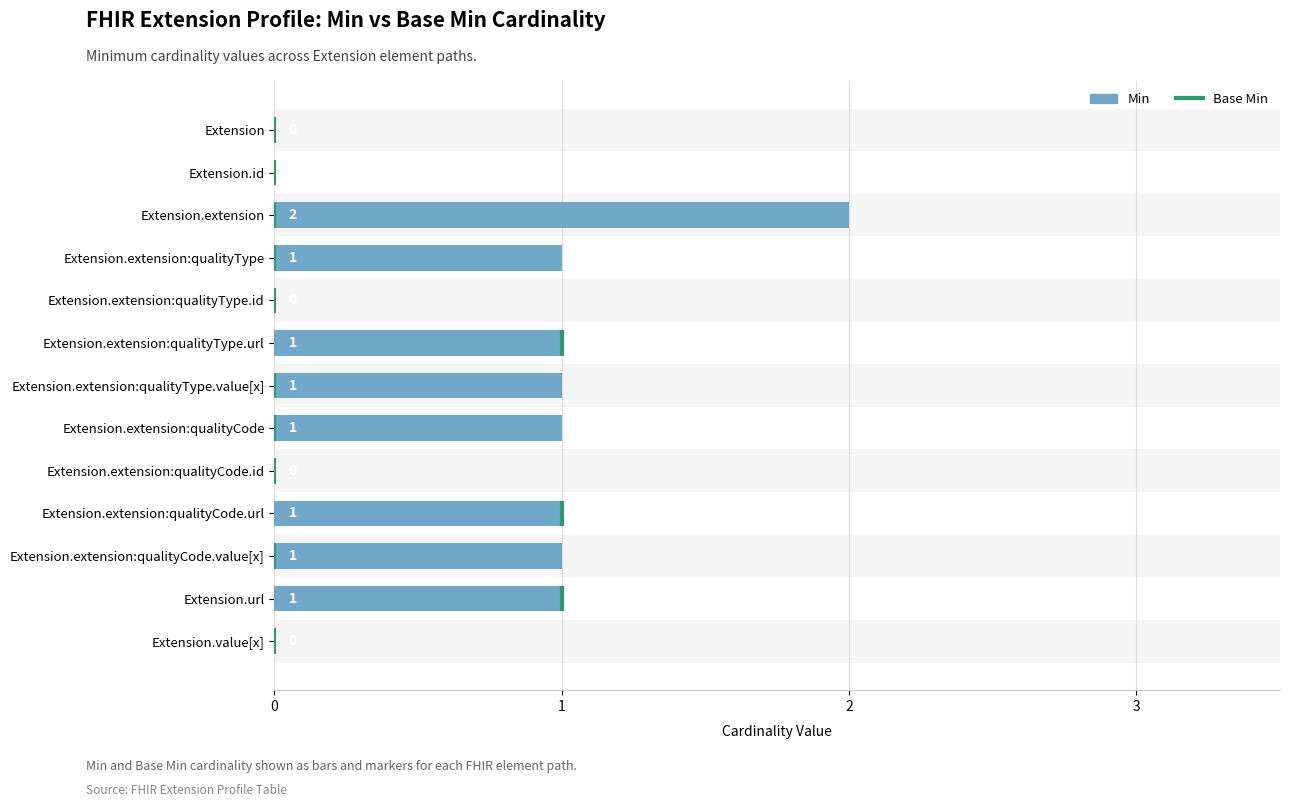

Does the chart contain any negative values?

No